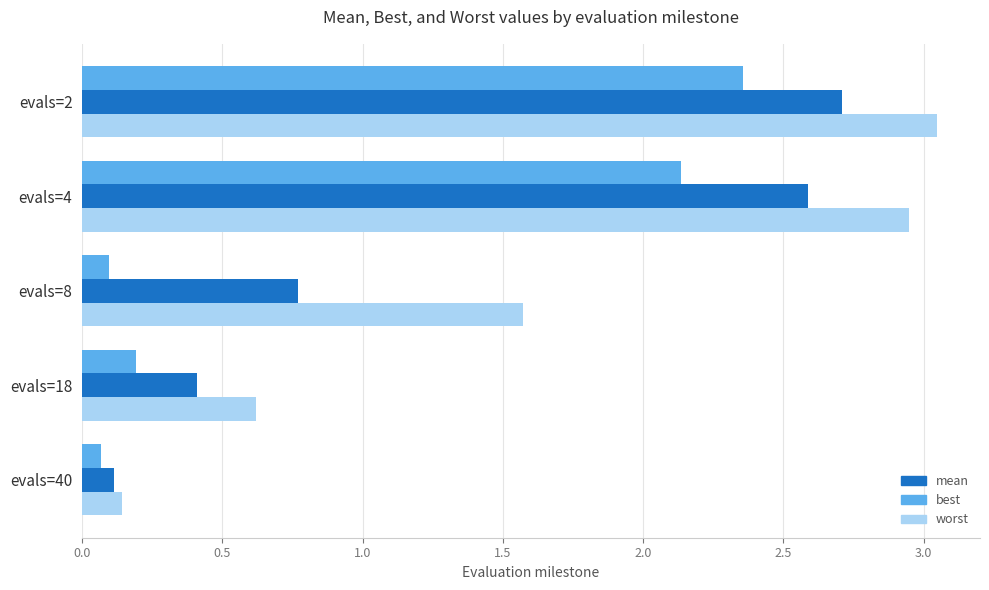

What is the highest value of the mean series?

2.7